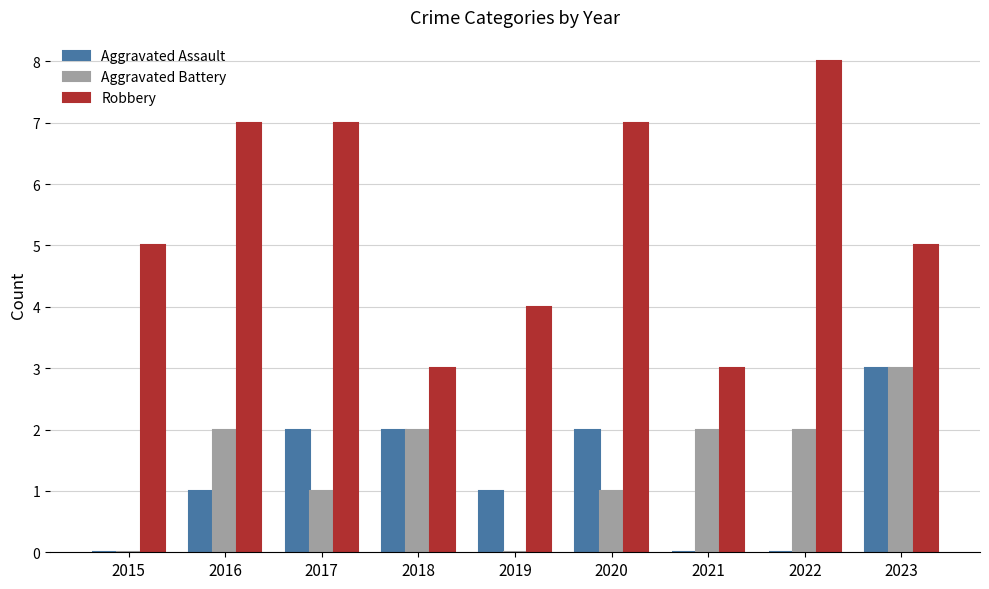

Which category has the highest value in the Robbery series?

2022